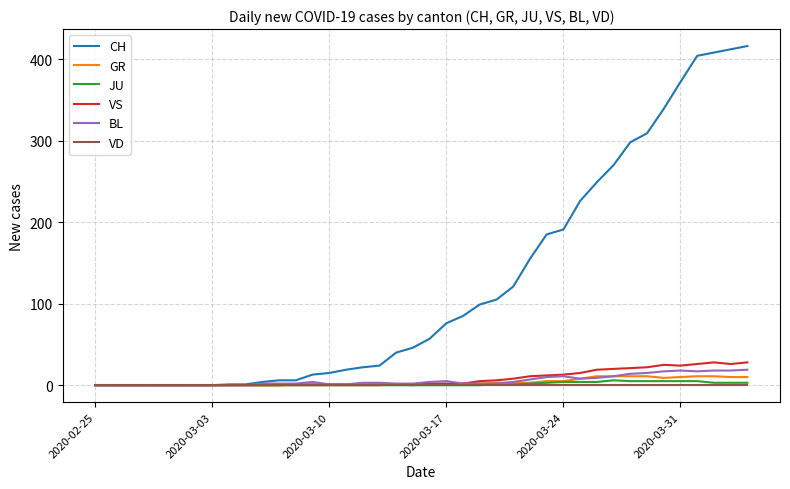

Which series has the largest total across all categories?

CH